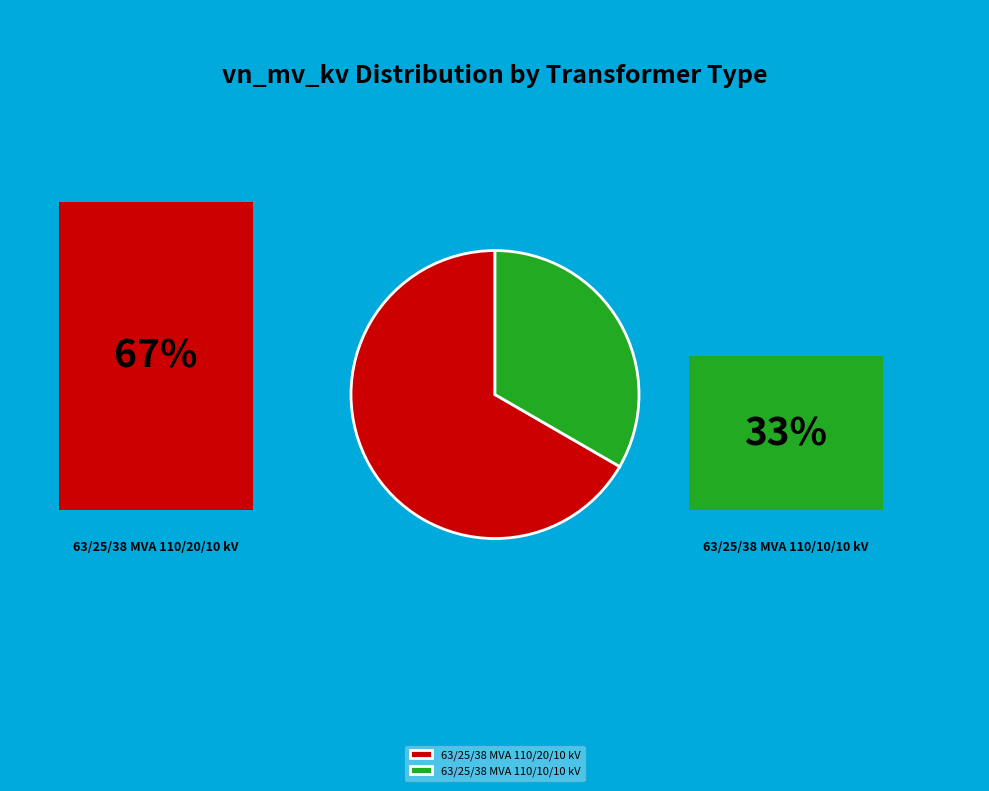

Which has a higher value, 63/25/38 MVA 110/10/10 kV or 63/25/38 MVA 110/20/10 kV?

63/25/38 MVA 110/20/10 kV